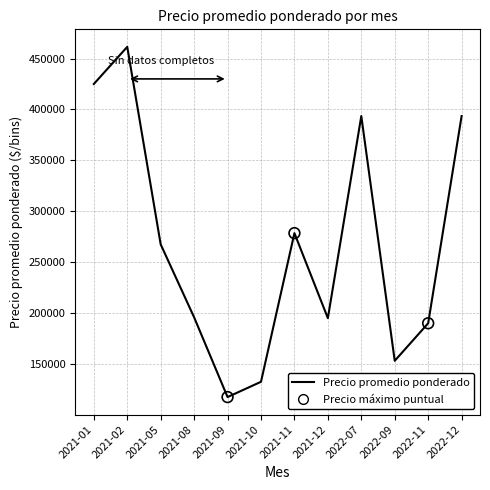

What is the change in value from 2021-02 to 2021-10?

-329000